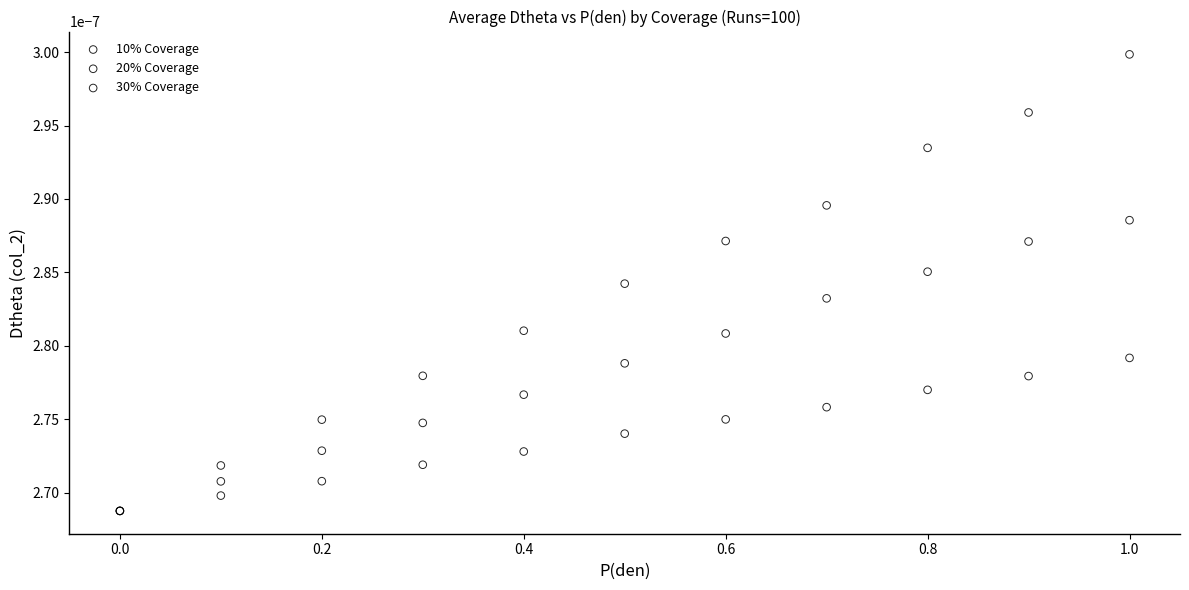

Which series contains the highest Y value?

30% Coverage